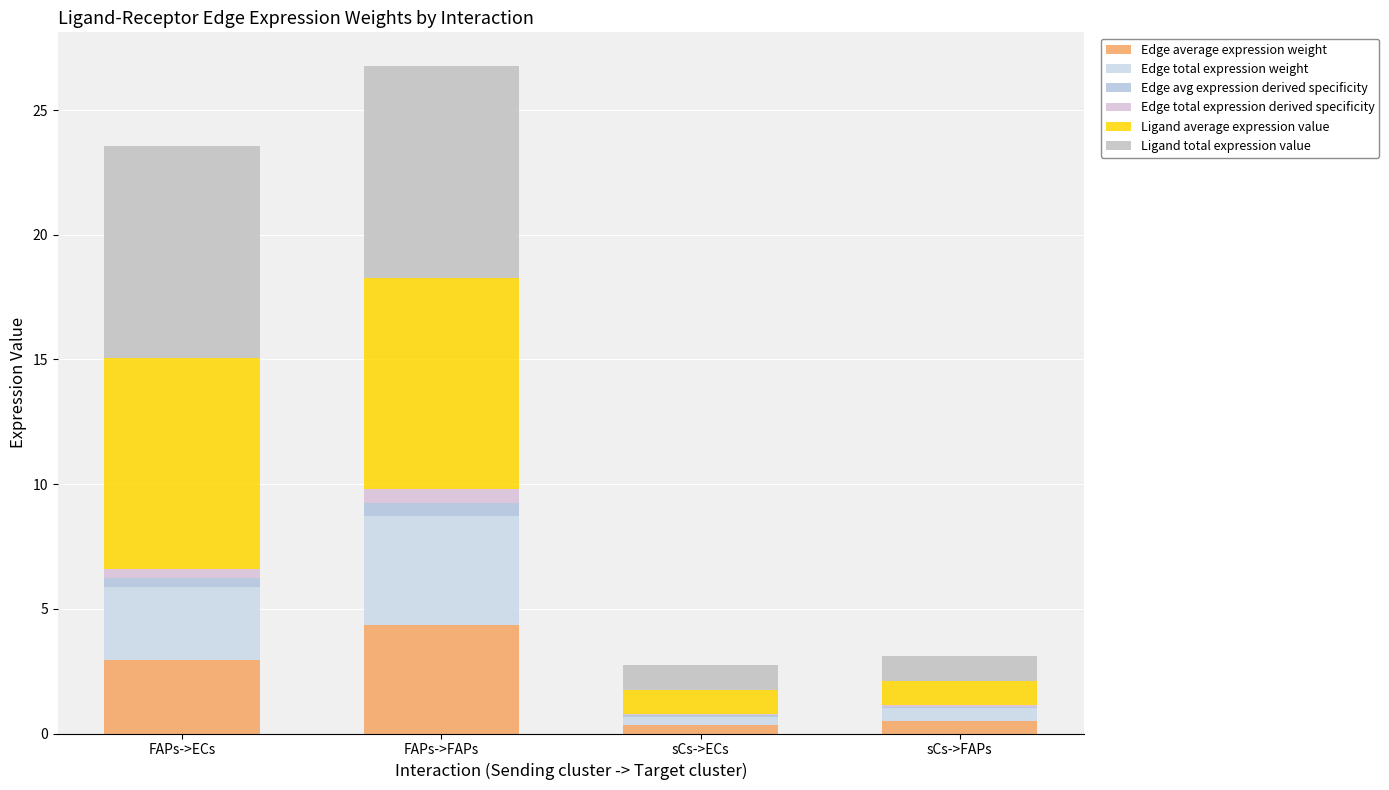

Are the bars horizontal?

No